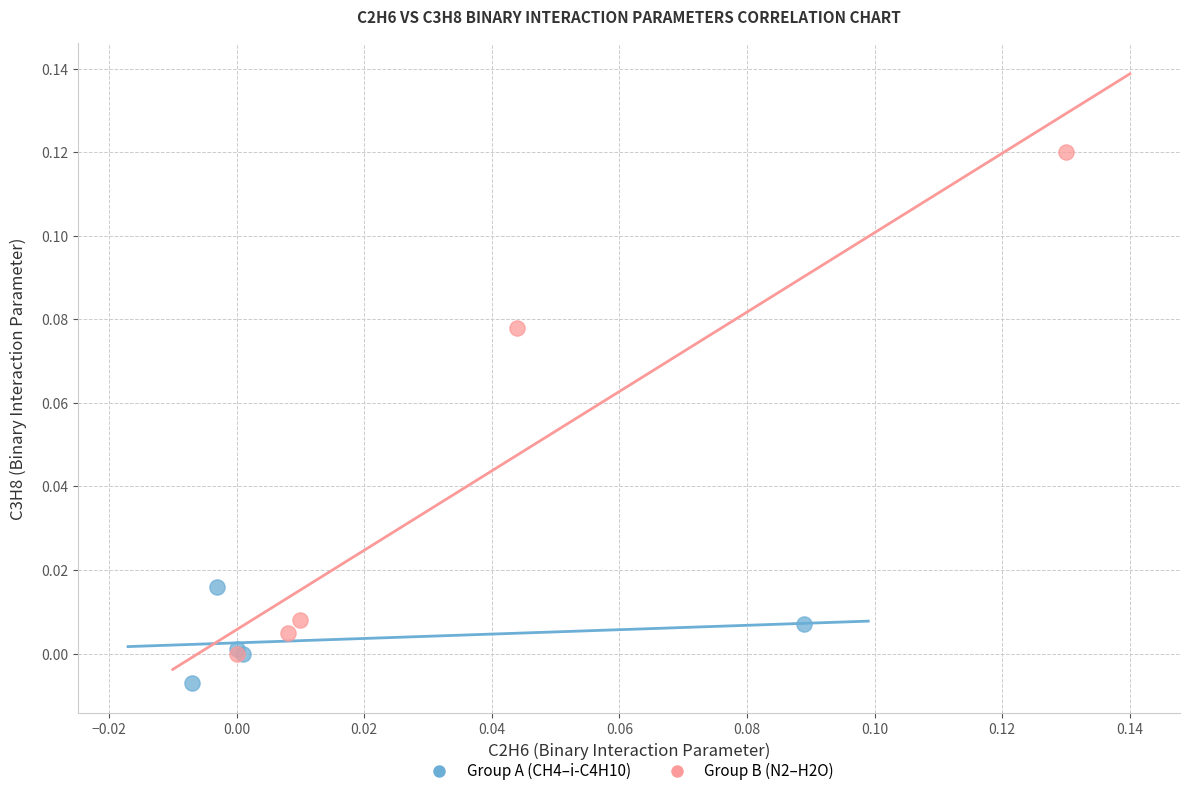

Which series has the widest spread of Y values?

Group B (N2–H2O)